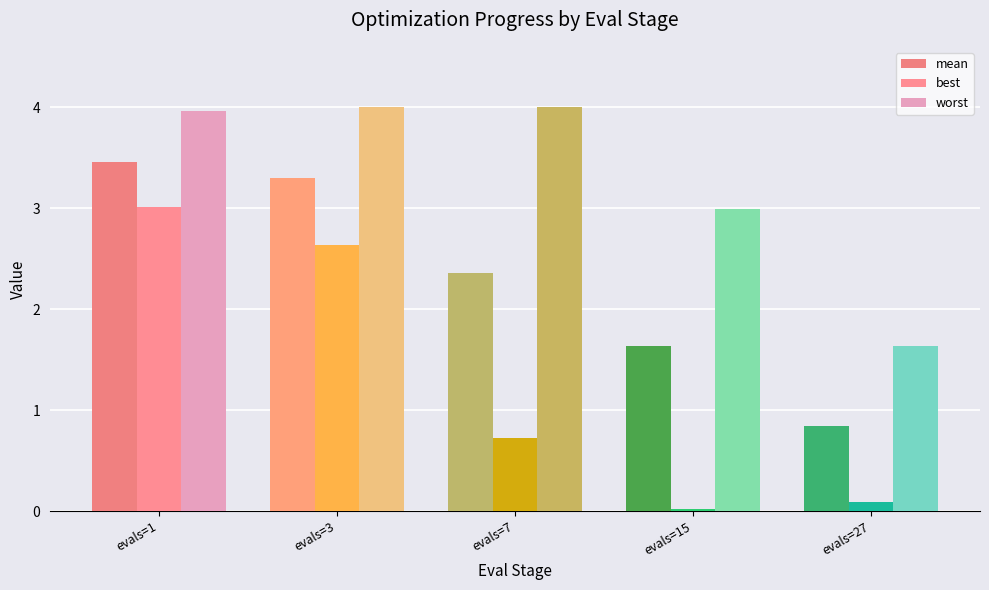

What are all the series names shown in the legend?

mean, best, worst